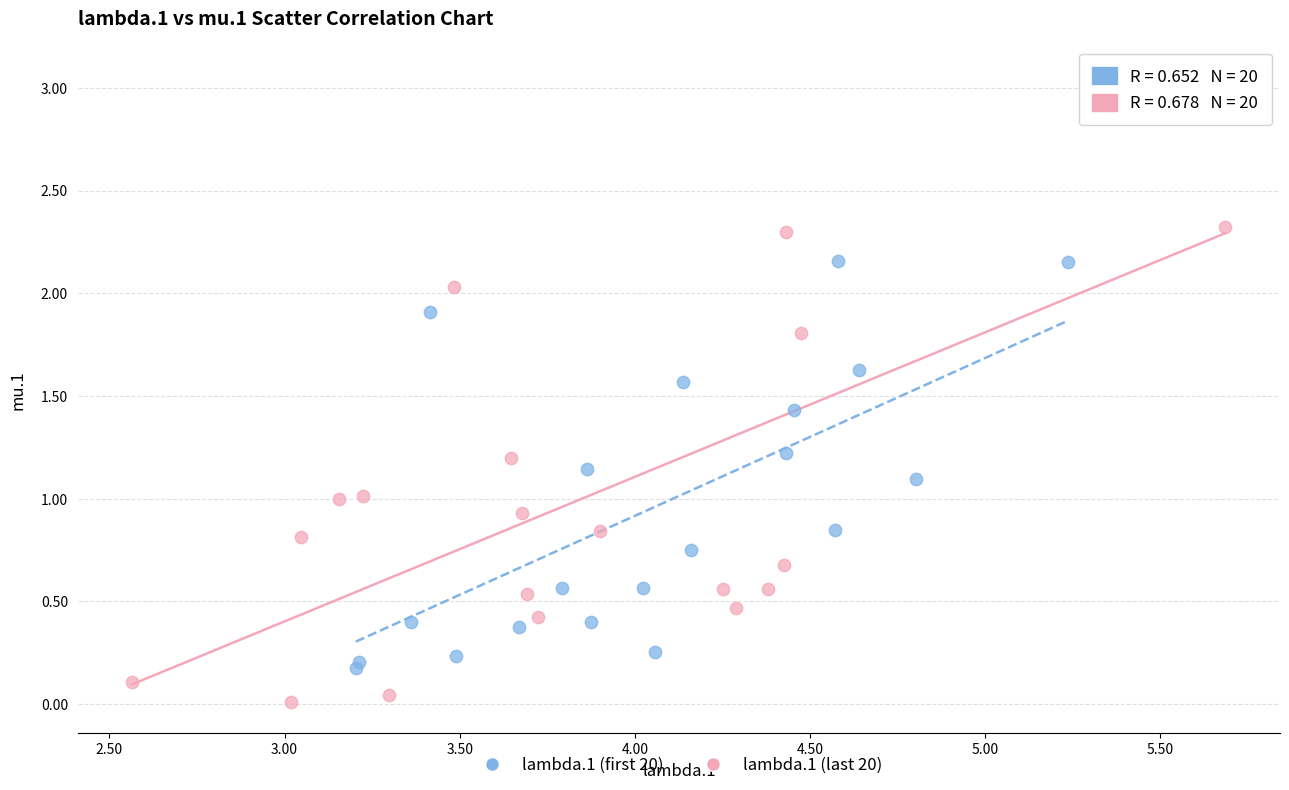

Which series reaches the maximum Y coordinate?

lambda.1 (last 20)